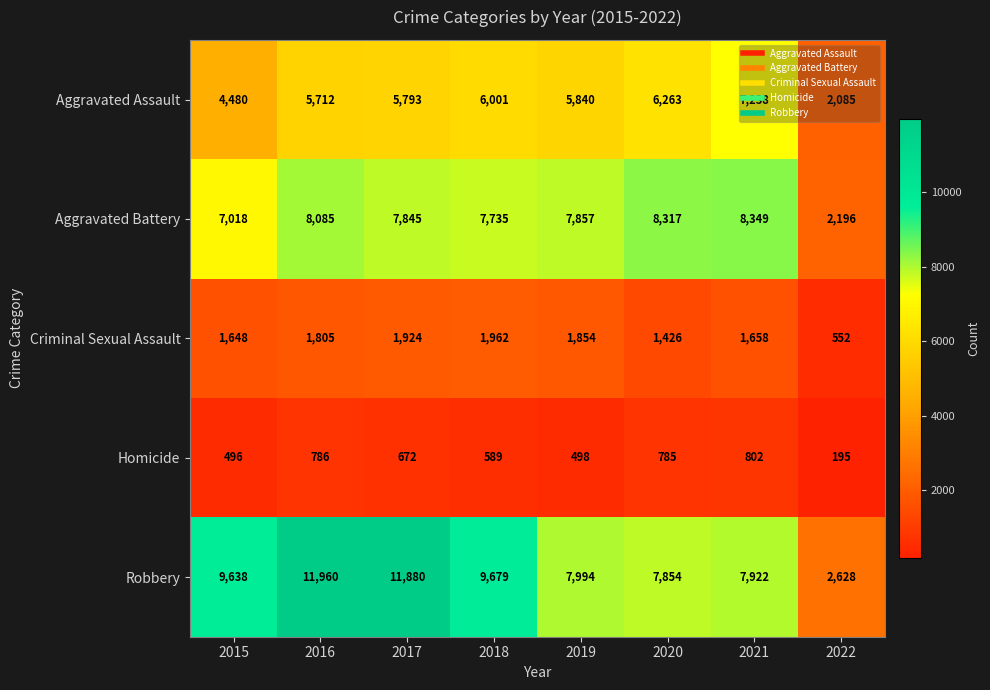

What is the difference between the Aggravated Battery values at 2016 and 2022?

5889